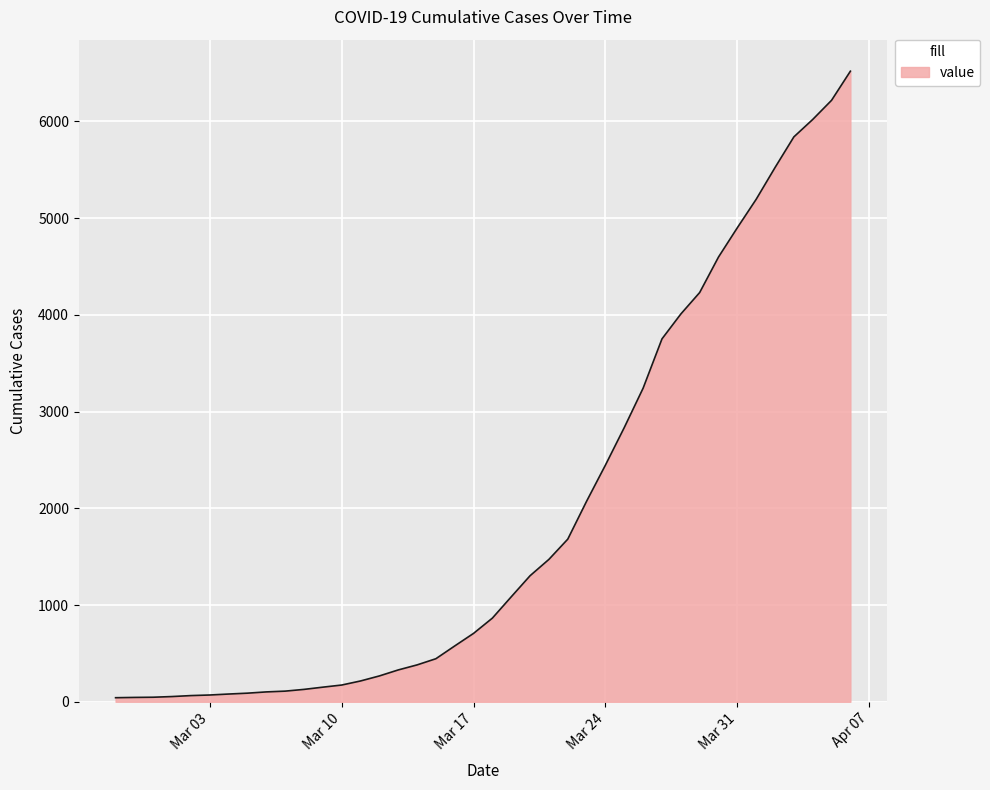

What is the difference between the maximum and minimum values?

6476